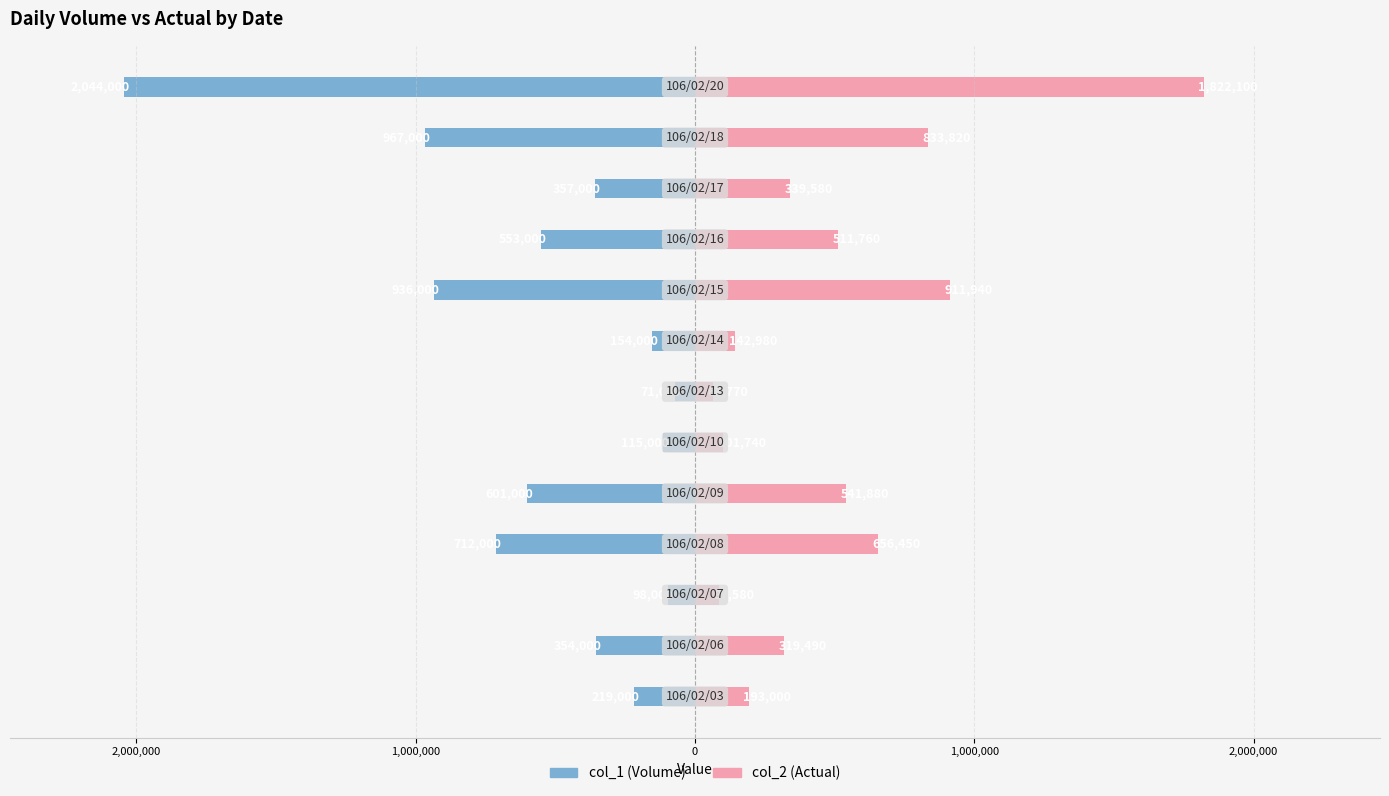

What is the smallest value displayed?

-2044000